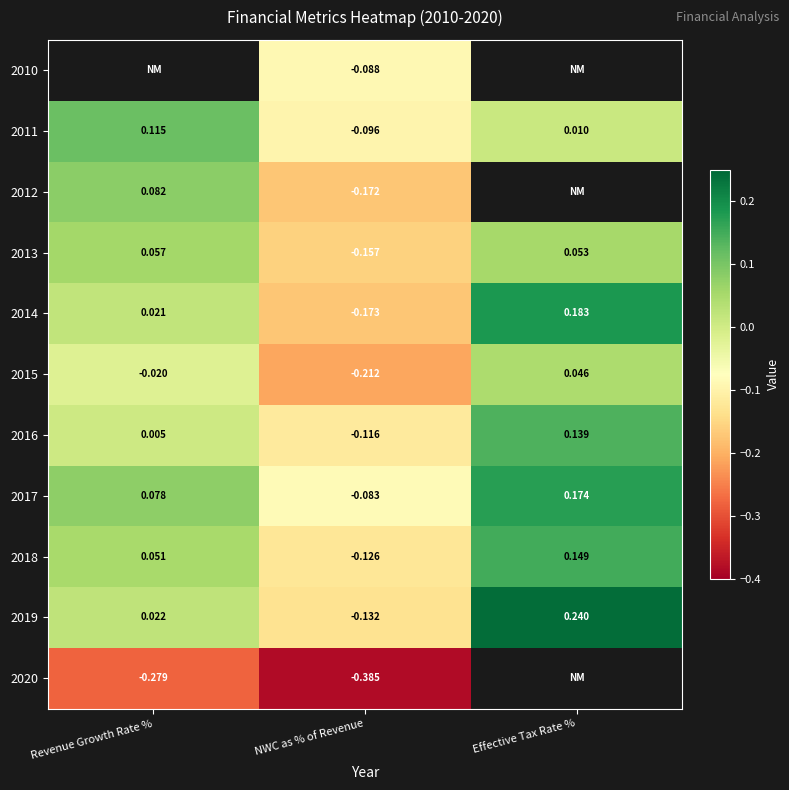

Where is 2011 nearest to the value 0?

Effective Tax Rate %